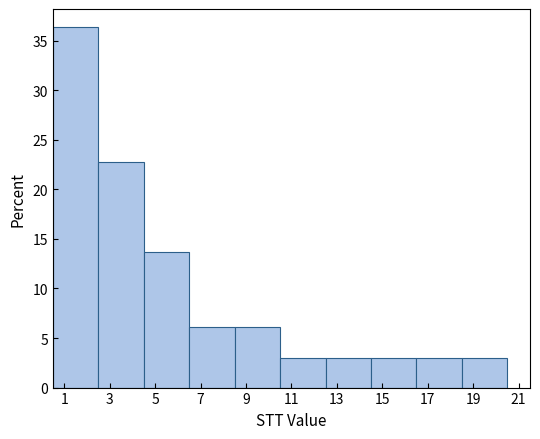

Reading left to right, list every bar in this chart as the range it spans on the x-axis followed by its height. The values are not printed on the chart, so give them approximately, as read against the axis.

0.5 to 2.5: 36.5
2.5 to 4.5: 22.5
4.5 to 6.5: 13.5
6.5 to 8.5: 6.0
8.5 to 10.5: 6.0
10.5 to 12.5: 3.0
12.5 to 14.5: 3.0
14.5 to 16.5: 3.0
16.5 to 18.5: 3.0
18.5 to 20.5: 3.0